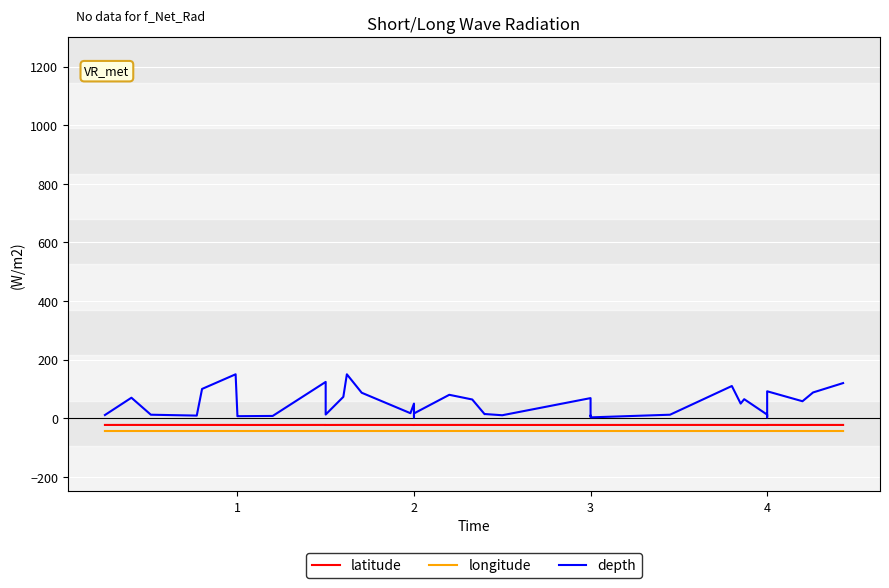

True or false: depth and longitude intersect in this chart.

False